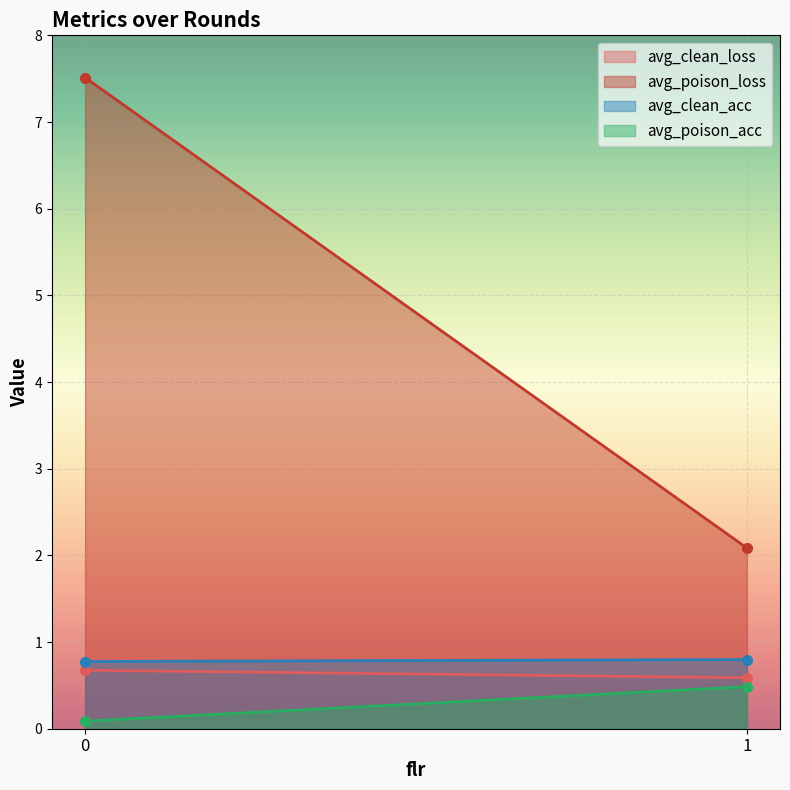

What is the total value across all series at 1?

4.0